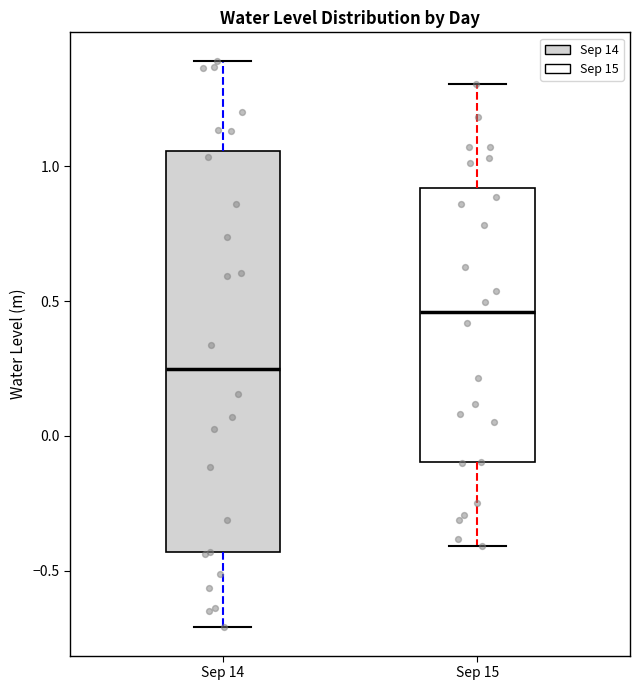

Reading left to right, transcribe this box plot: for each box, give where its median line is, the range the box spans, and where its two whiskers end, as read against the y-axis. The values are not printed on the chart, so give them approximately, as read against the axis.

Sep 14: median 0.25, box -0.45 to 1.05, whiskers -0.70 to 1.40
Sep 15: median 0.45, box -0.10 to 0.90, whiskers -0.40 to 1.30